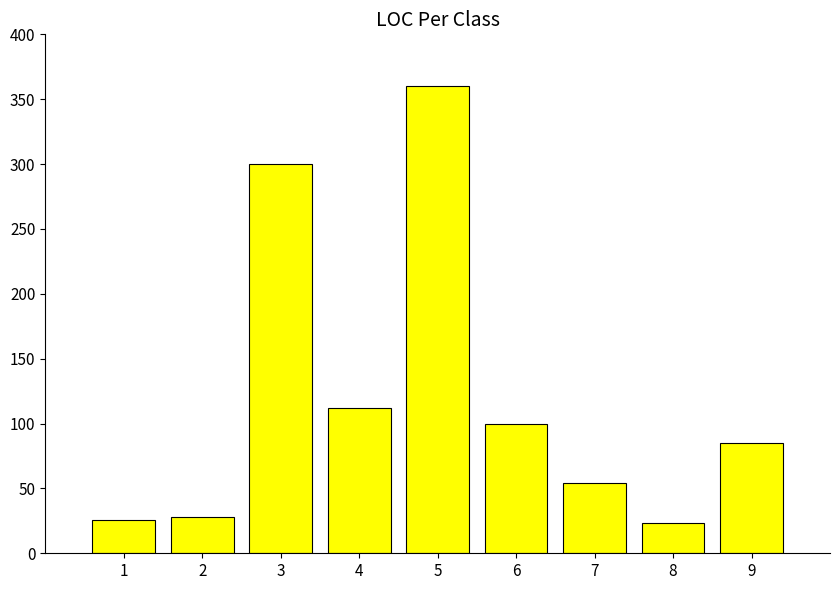

What is the value of the 2nd bar from the left?

28